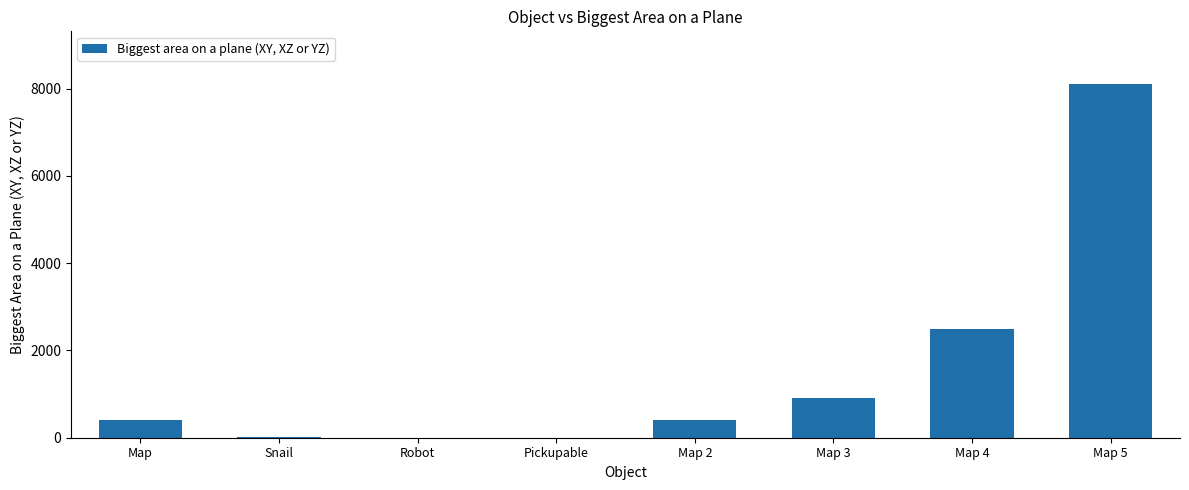

At which category does the chart reach its peak across all series?

Map 5